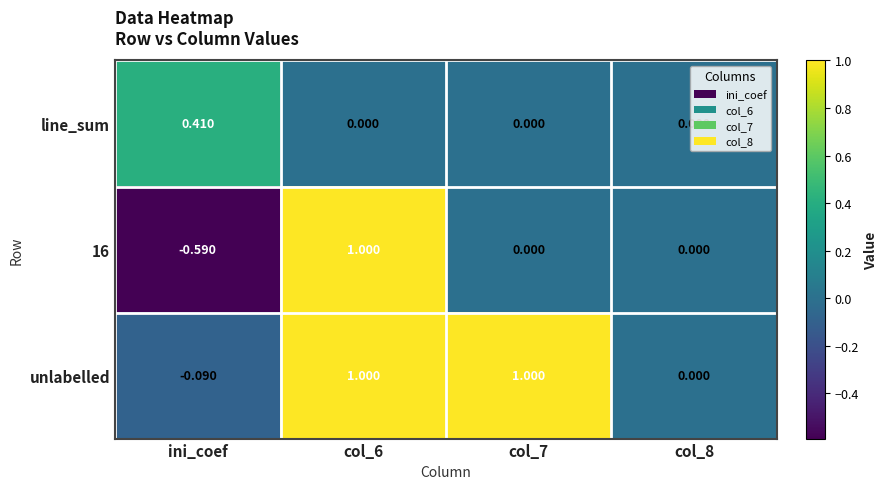

At which label does unlabelled reach its minimum?

ini_coef